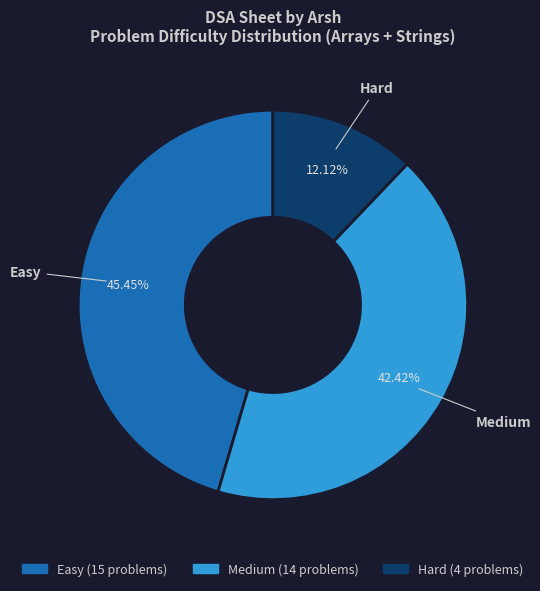

To the nearest percent, what is the difference between the largest and smallest slice percentages?

33%